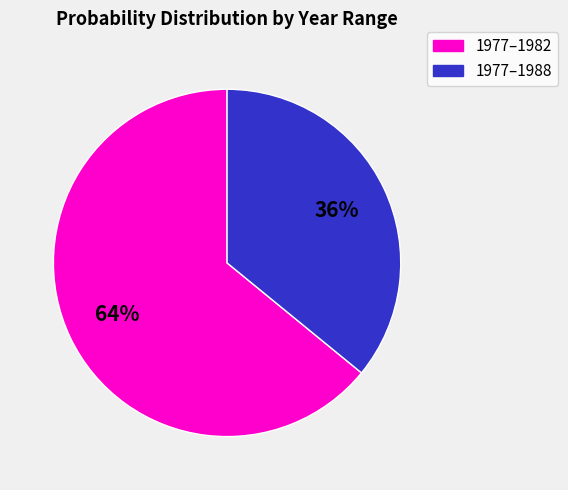

To the nearest percent, what is the difference between the largest and smallest slice percentages?

28%